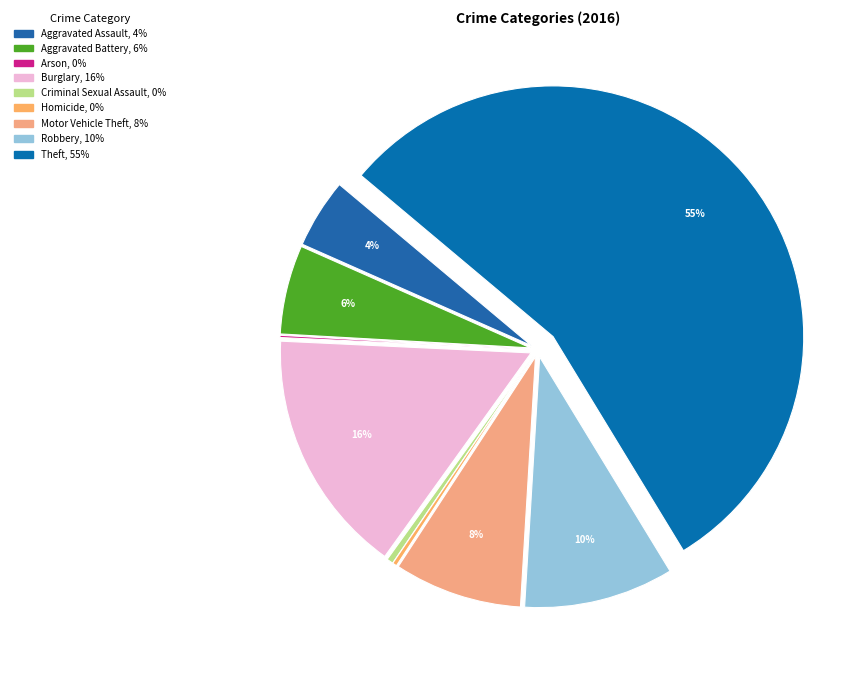

Rank the categories by value from highest to lowest.

Theft, Burglary, Robbery, Motor Vehicle Theft, Aggravated Battery, Aggravated Assault, Criminal Sexual Assault, Homicide, Arson